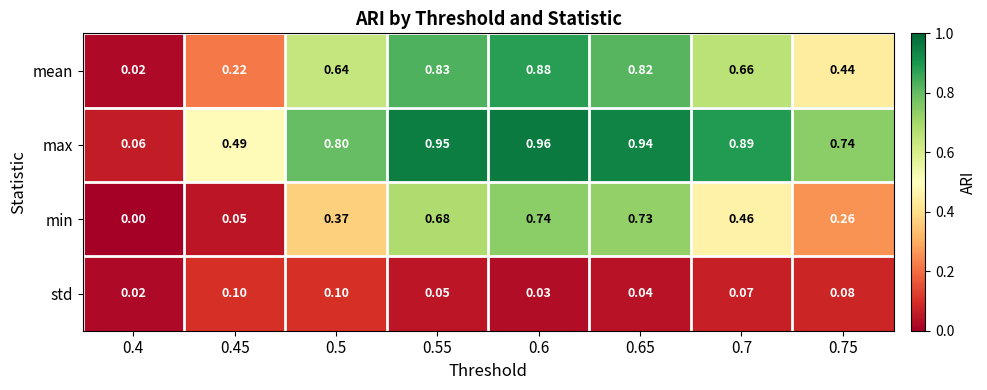

List the series in order of their overall mean, highest first.

max, mean, min, std